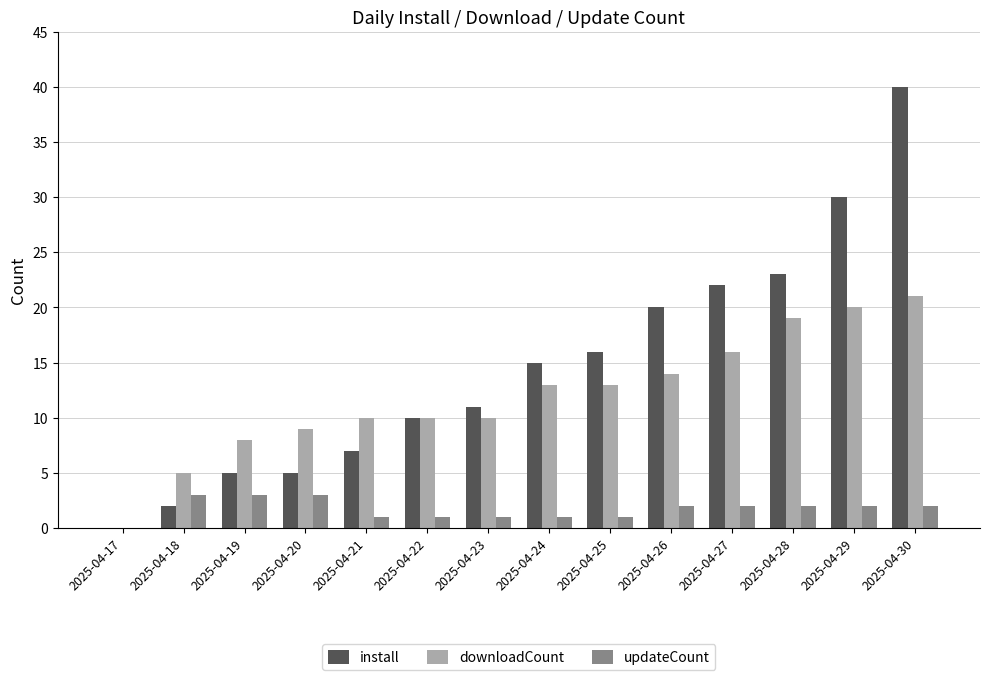

Is it true that install equals 7 at 2025-04-21?

True